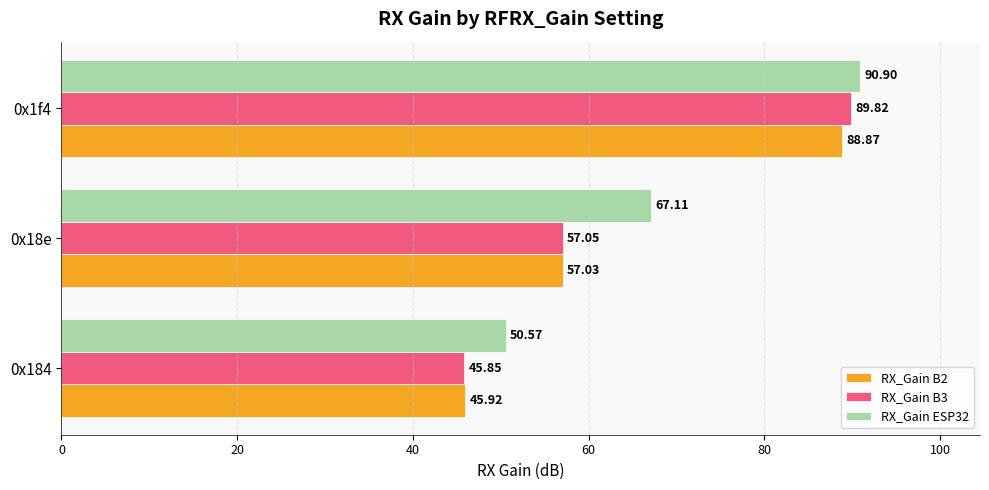

At which label is RX_Gain B3 closest to 67?

0x18e